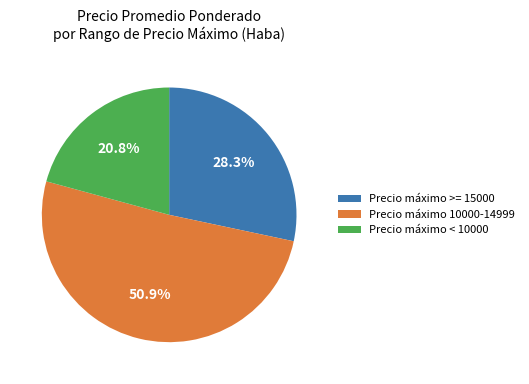

How many segments does this pie chart have?

3